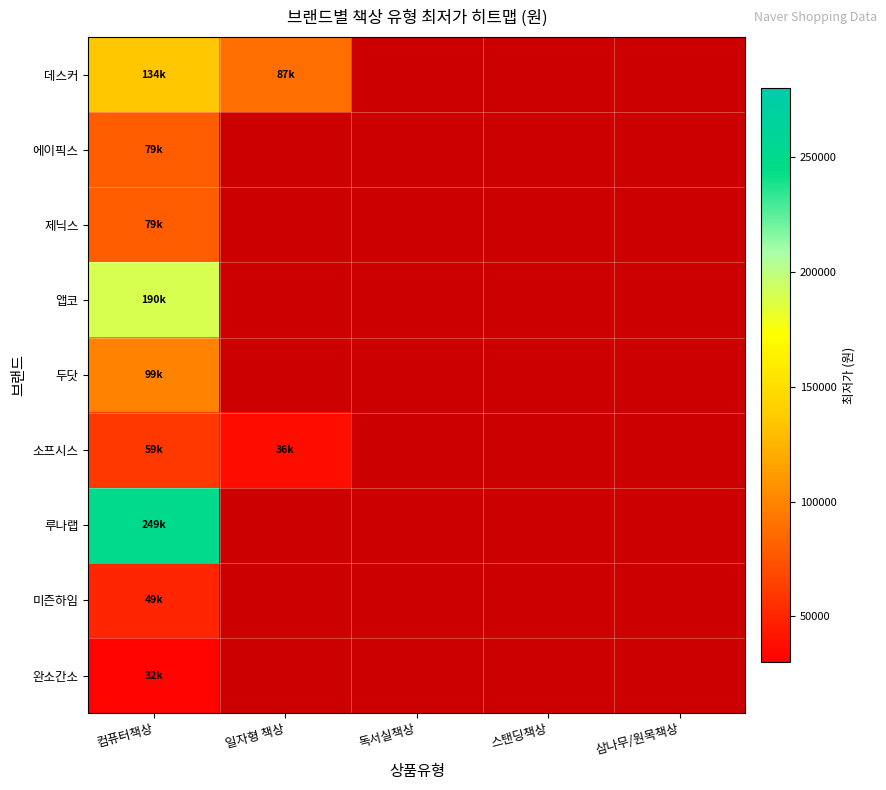

Which series changed the most between 컴퓨터책상 and 일자형 책상?

데스커